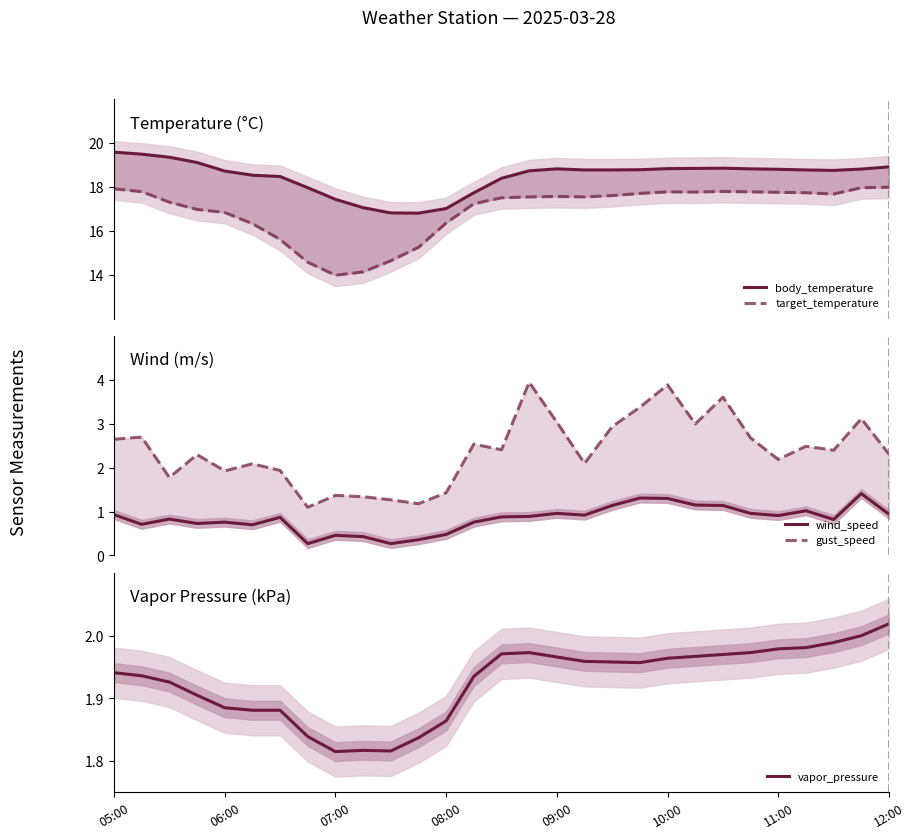

Where does the body_temperature series first go above 18?

05:00